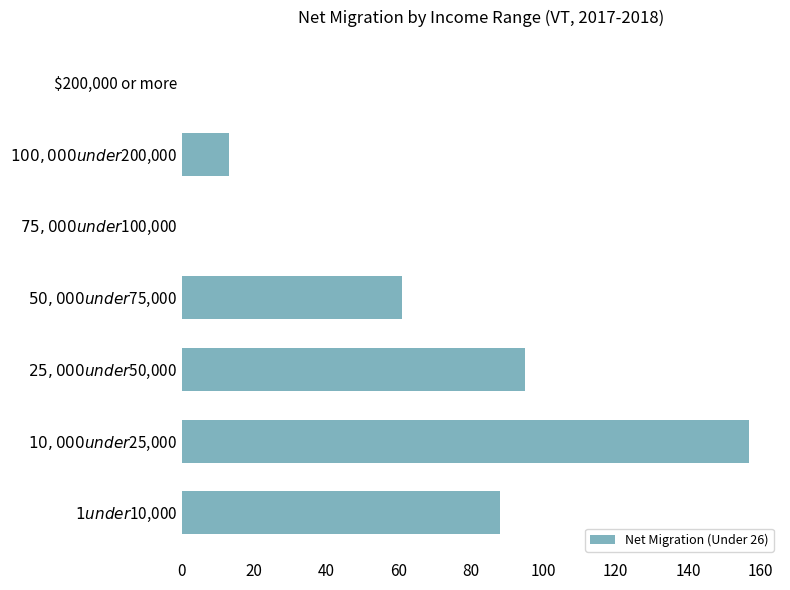

How many data points are less than 61?

3